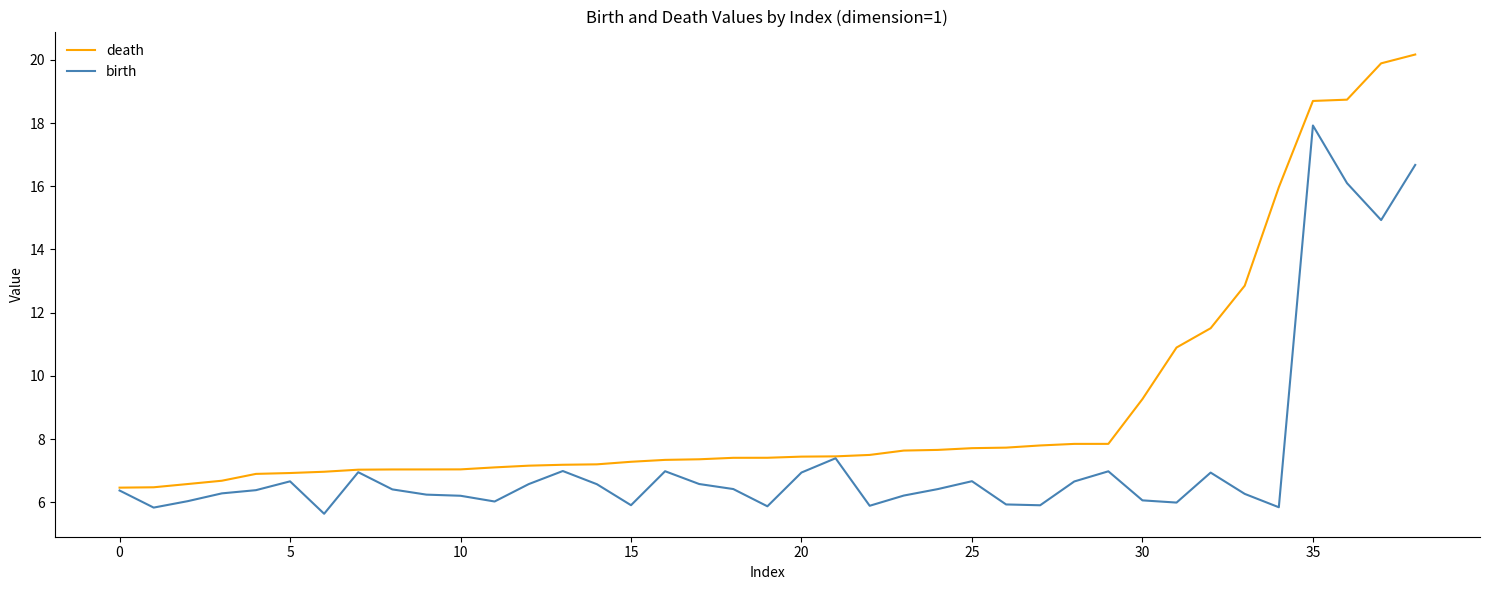

Which series has the largest range (max minus min)?

death